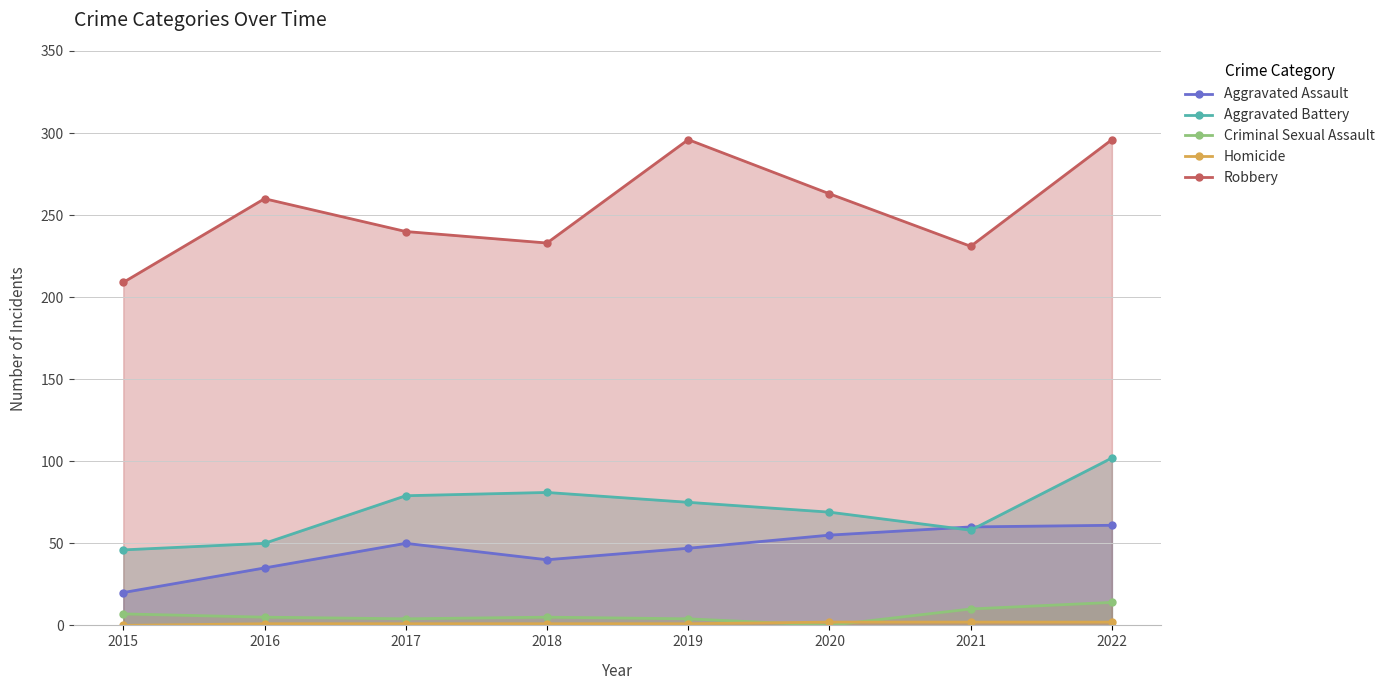

What are all the series names shown in the legend?

Aggravated Assault, Aggravated Battery, Criminal Sexual Assault, Homicide, Robbery